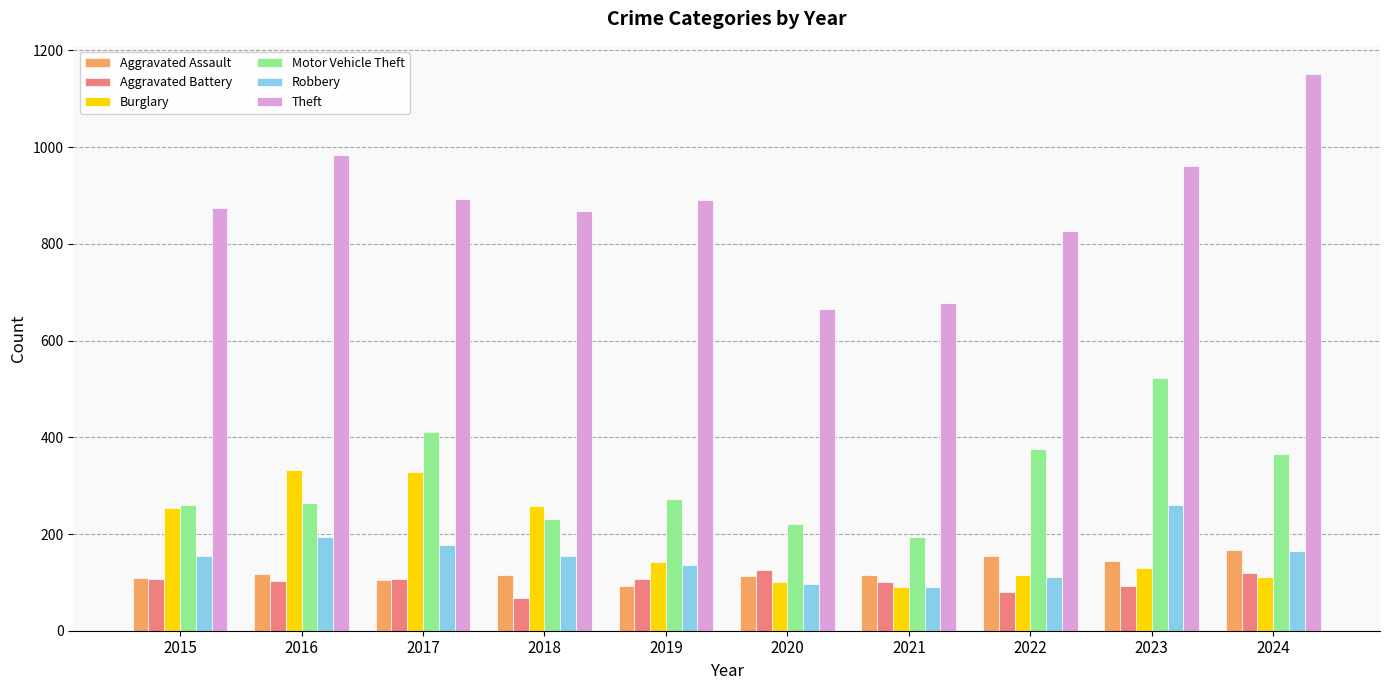

Which series has the largest total across all categories?

Theft